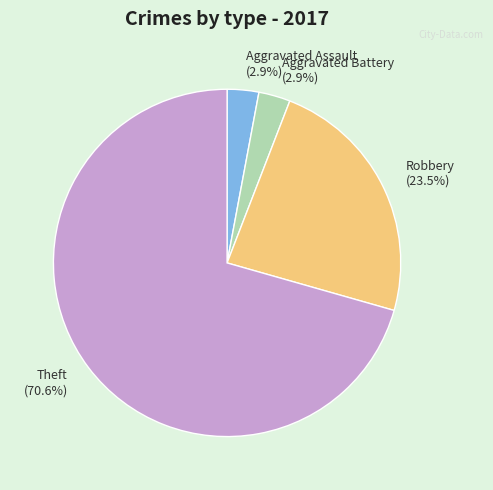

What portion of the pie excludes Aggravated Battery?

97.1%